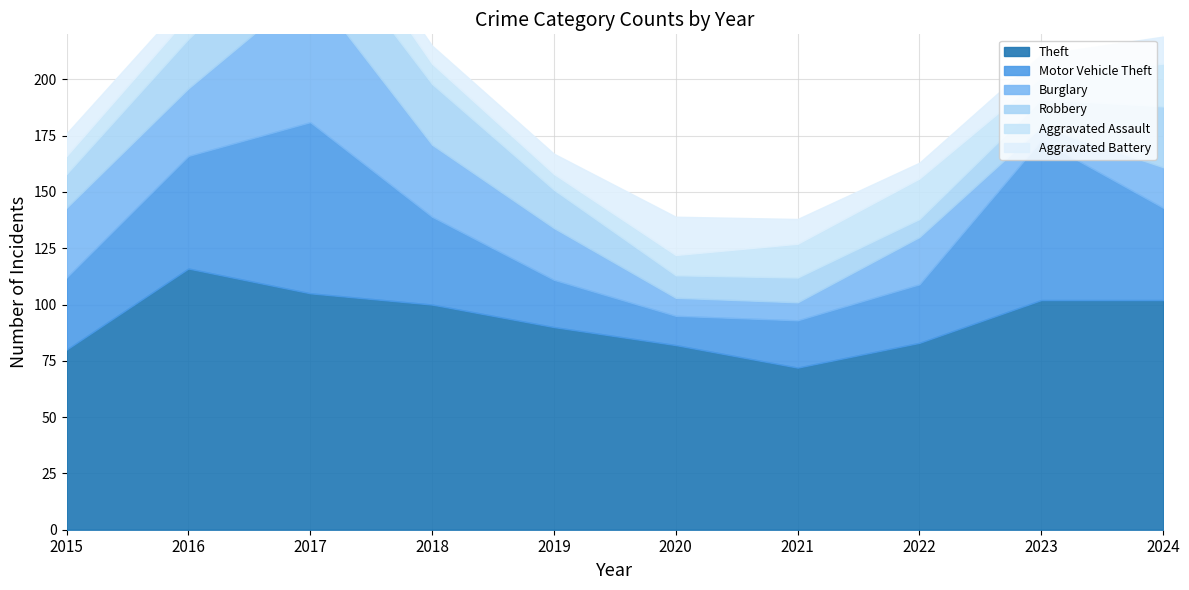

At which category is the sum across all series the highest?

2017